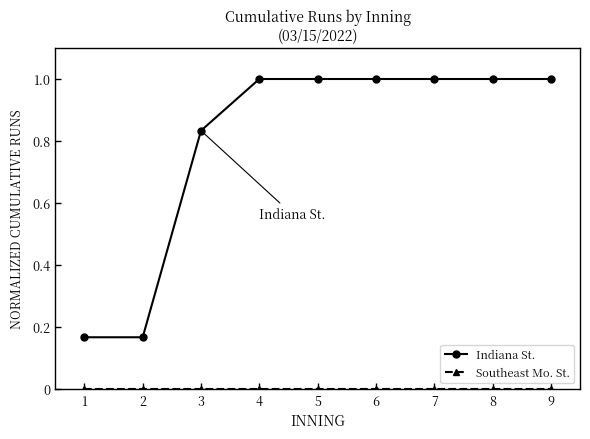

Is it true that Indiana St. equals 0.4 at 3?

False